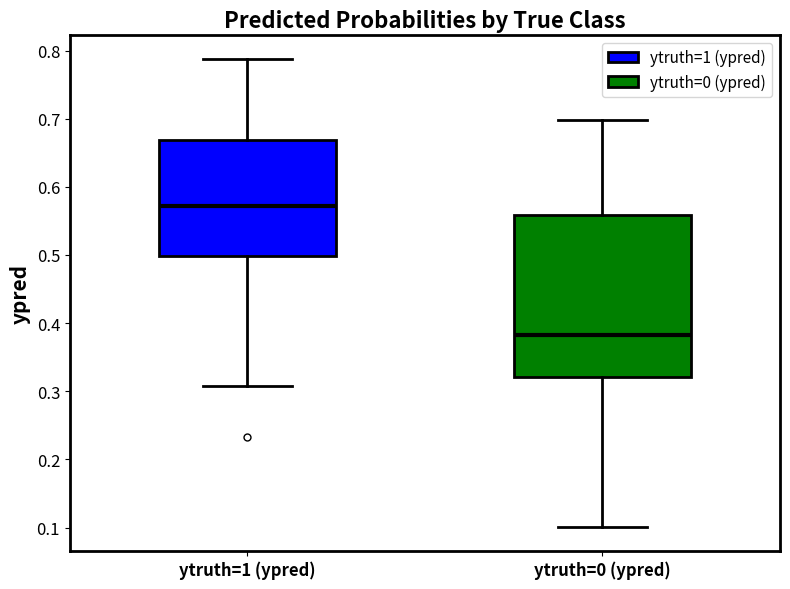

Comparing the boxes themselves (not the whiskers), which one is the tallest?

ytruth=0 (ypred)